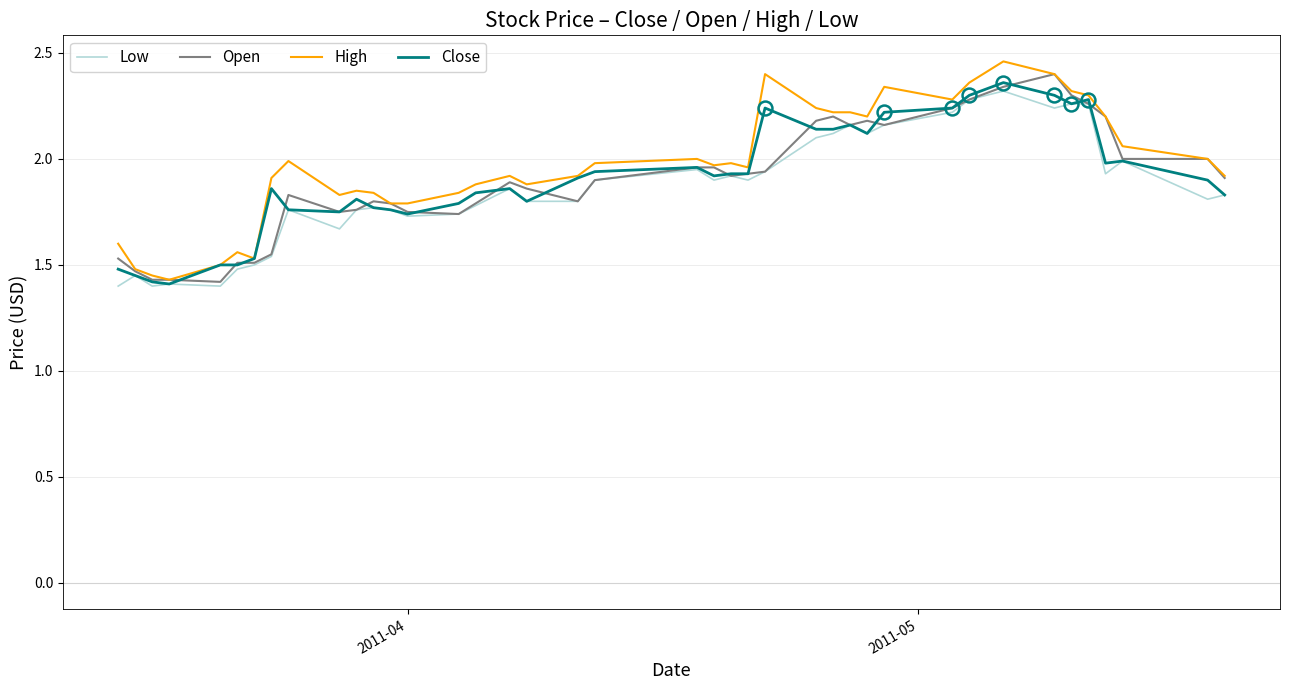

Does the chart display data point markers on the line(s)?

No